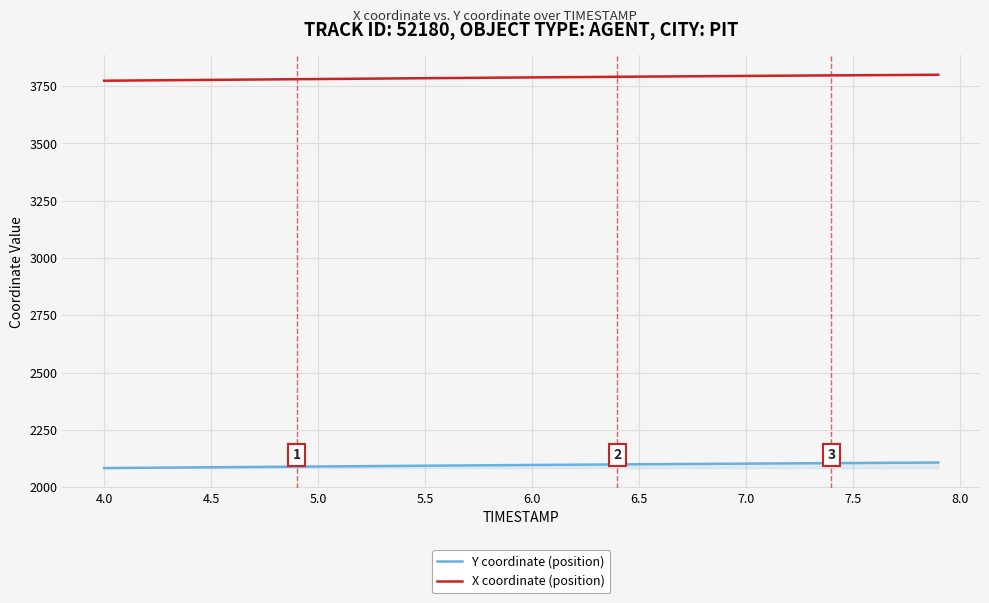

True or false: X coordinate (position) and Y coordinate (position) cross at least once.

False